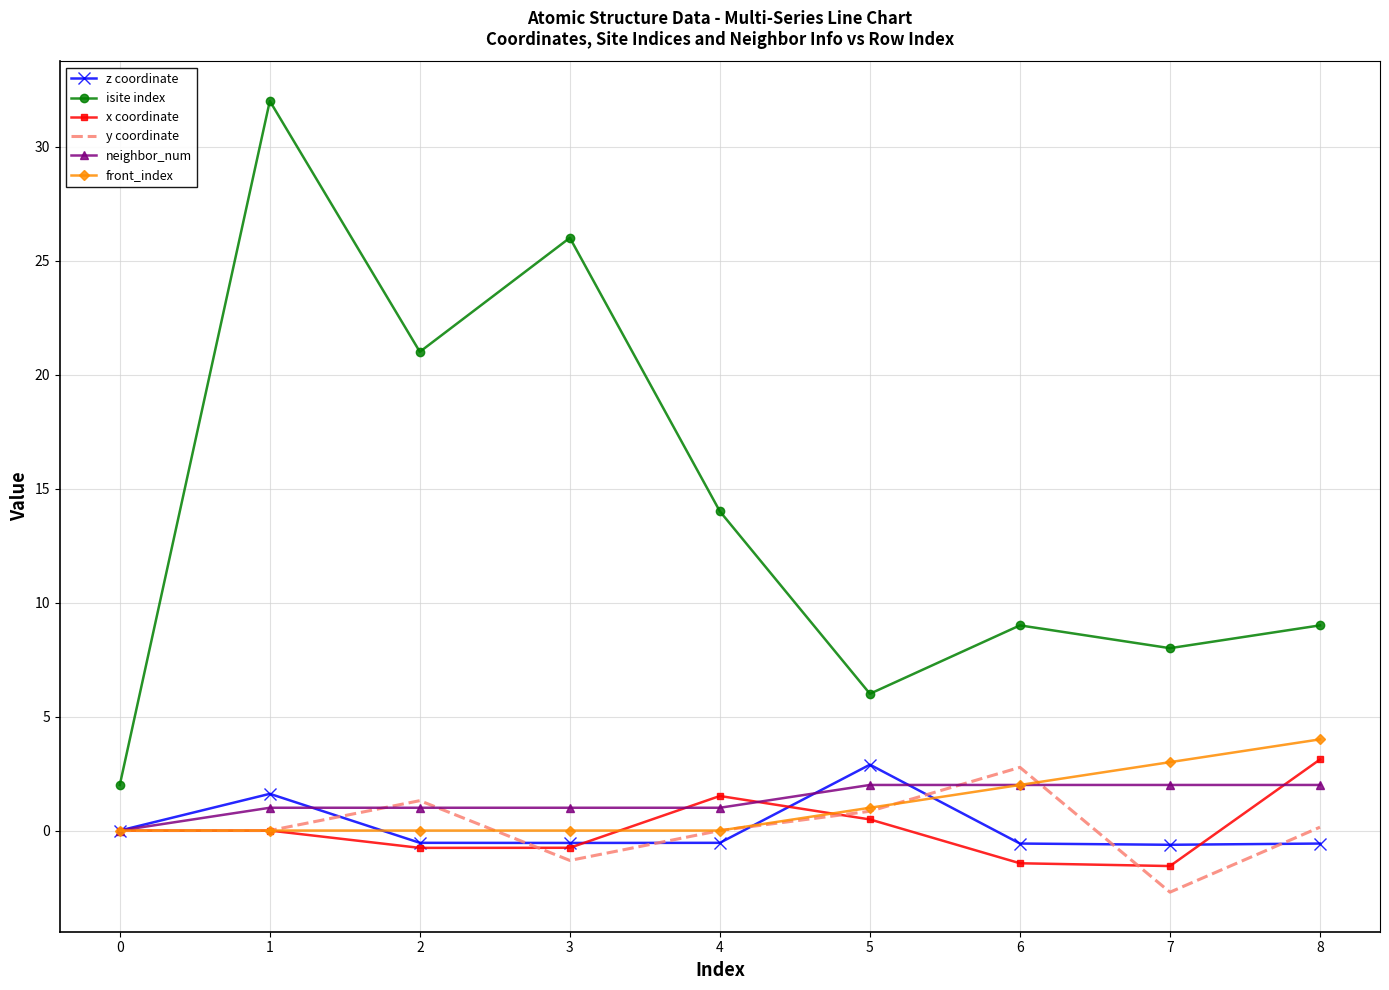

The isite index series shows 0.6 at 0. True or false?

False